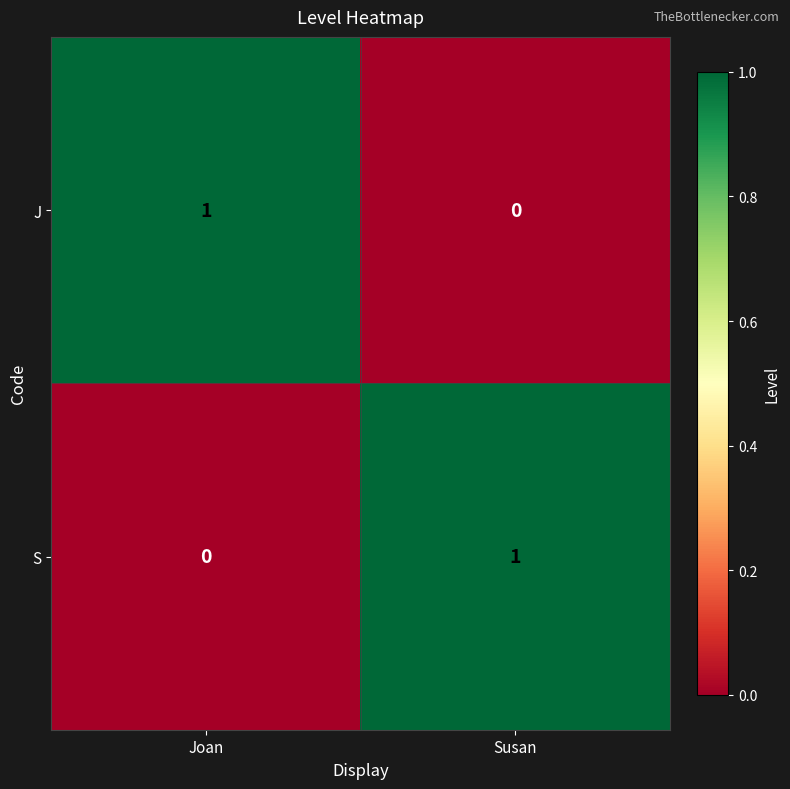

What is the maximum value shown in the chart?

1